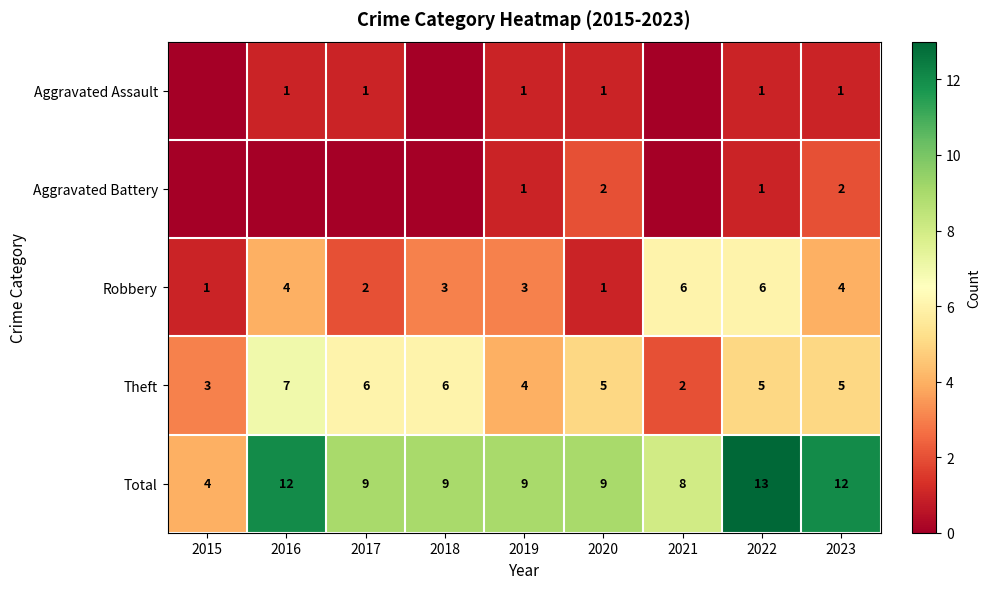

Is the value of Aggravated Assault at 2017 greater than the value of Robbery at 2018?

No